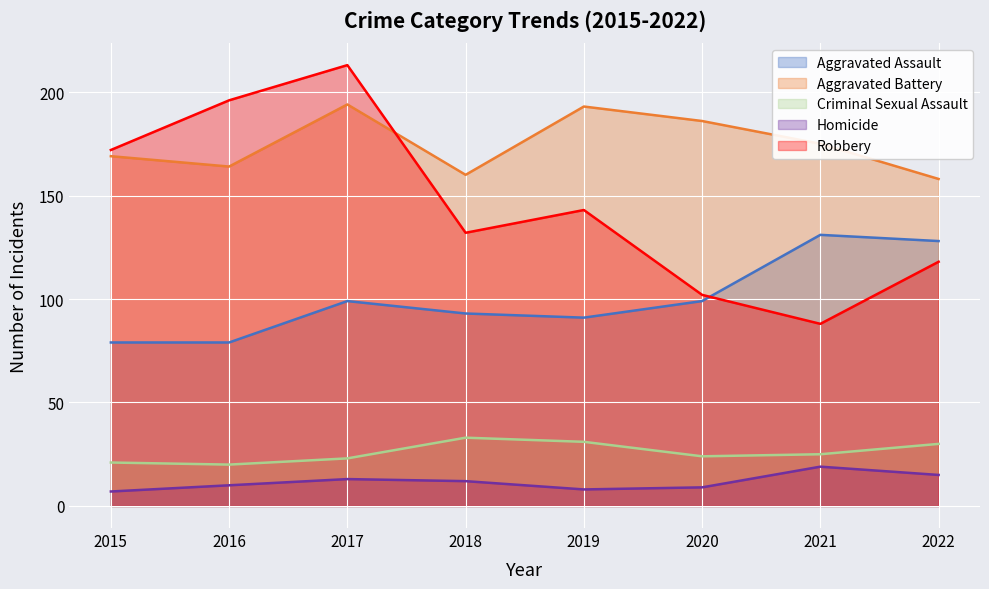

The value of Robbery at 2017 is 213. True or false?

True